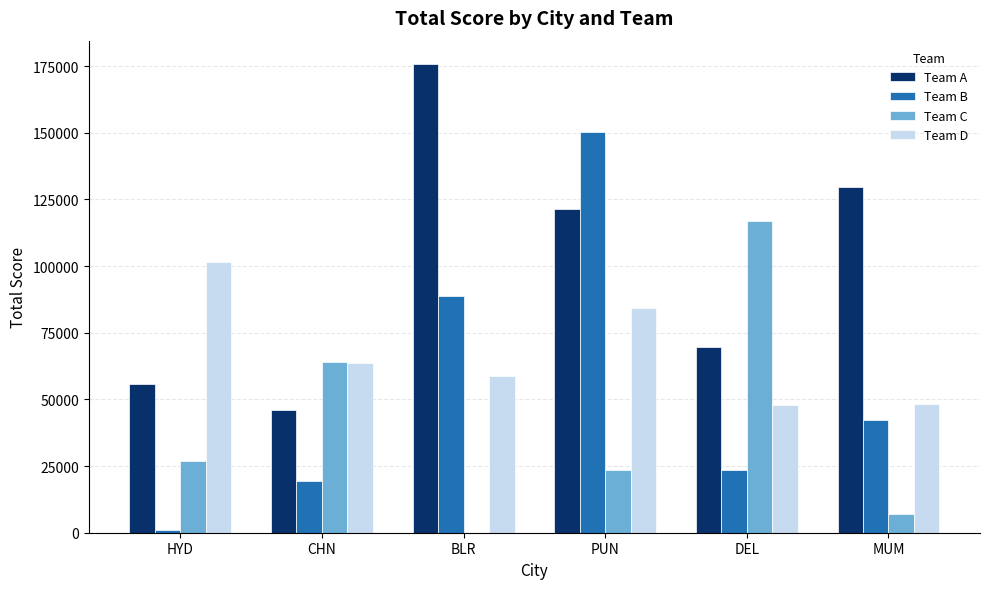

Between PUN and MUM, which series saw the biggest shift?

Team B